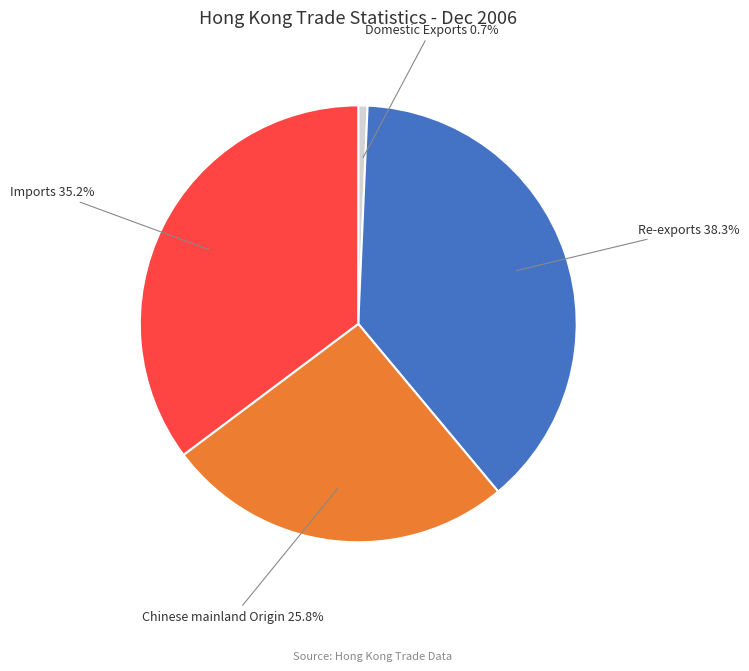

Is there a majority slice in this chart?

No